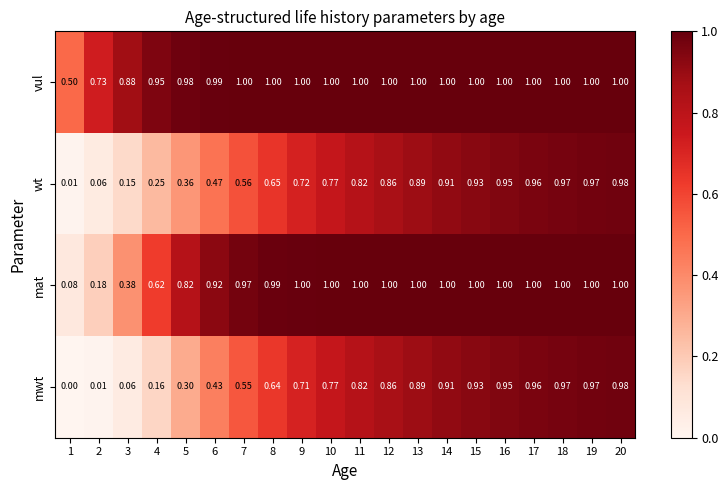

Is the value of mat at 19 greater than the value of wt at 9?

Yes